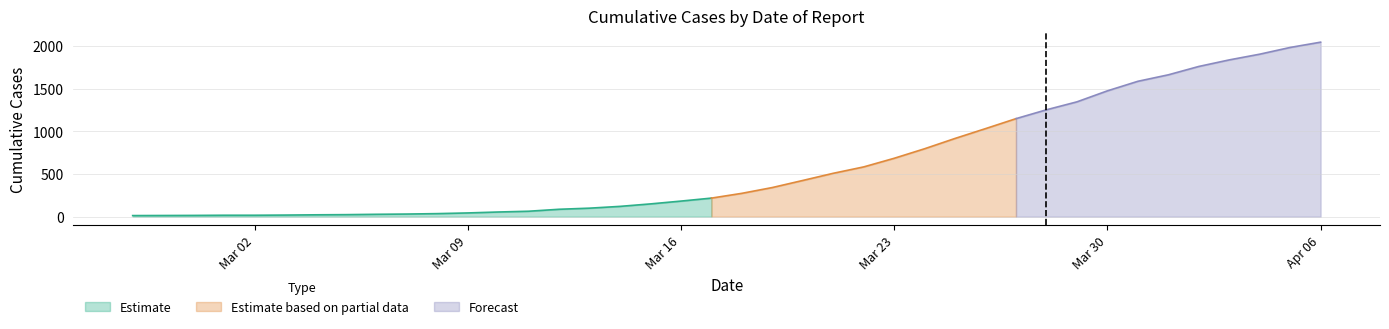

What is the label of the 15th point from the left?

2020-03-12